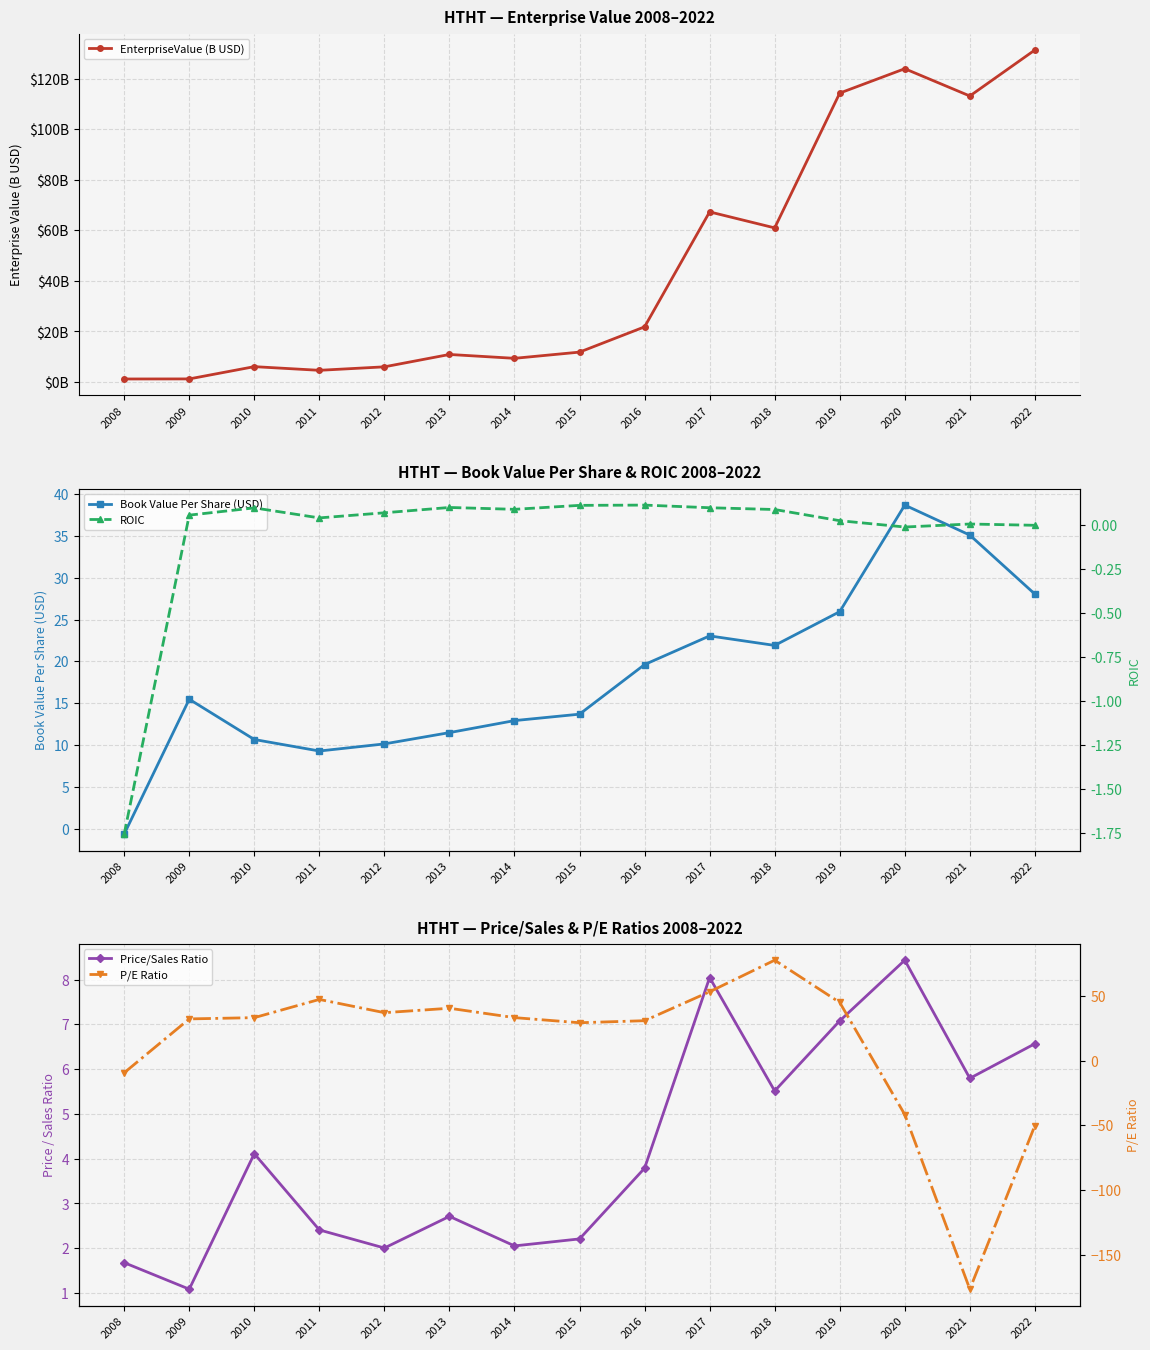

What is the difference between the EnterpriseValue (B USD) values at 2020 and 2014?

114.6